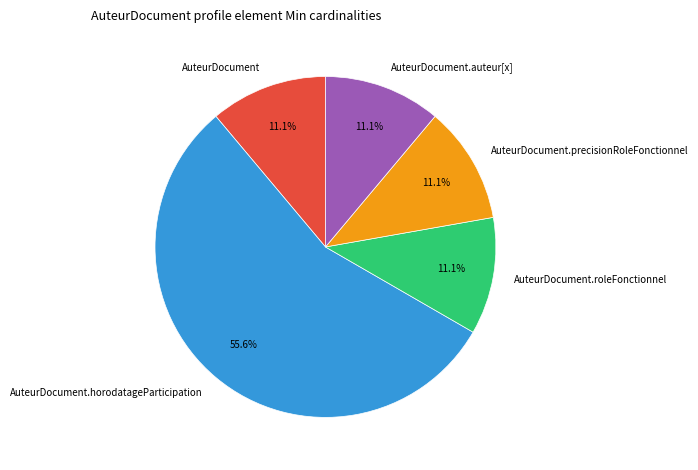

Approximately how many times larger is the value at AuteurDocument.roleFonctionnel compared to AuteurDocument?

1.0